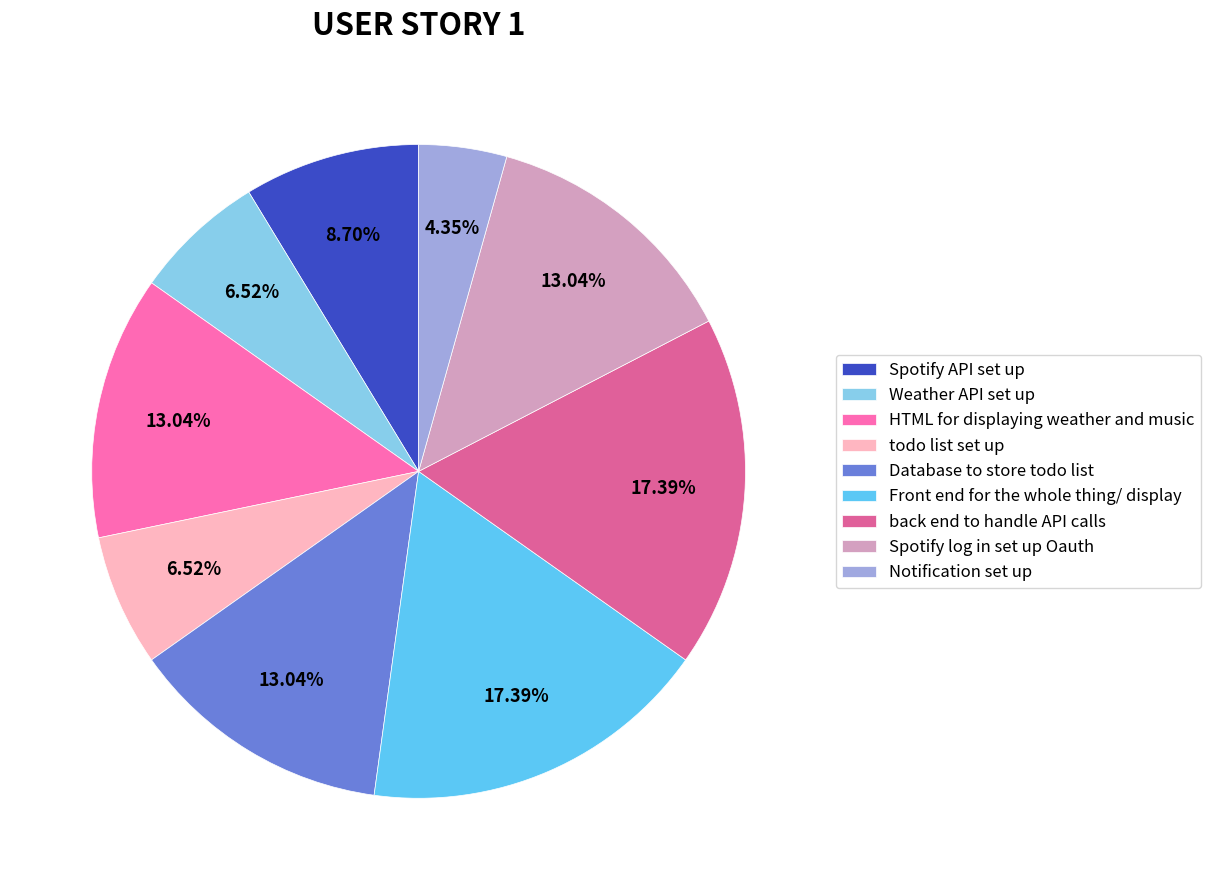

What percentage is the Spotify log in set up Oauth slice, to the nearest percent?

13%